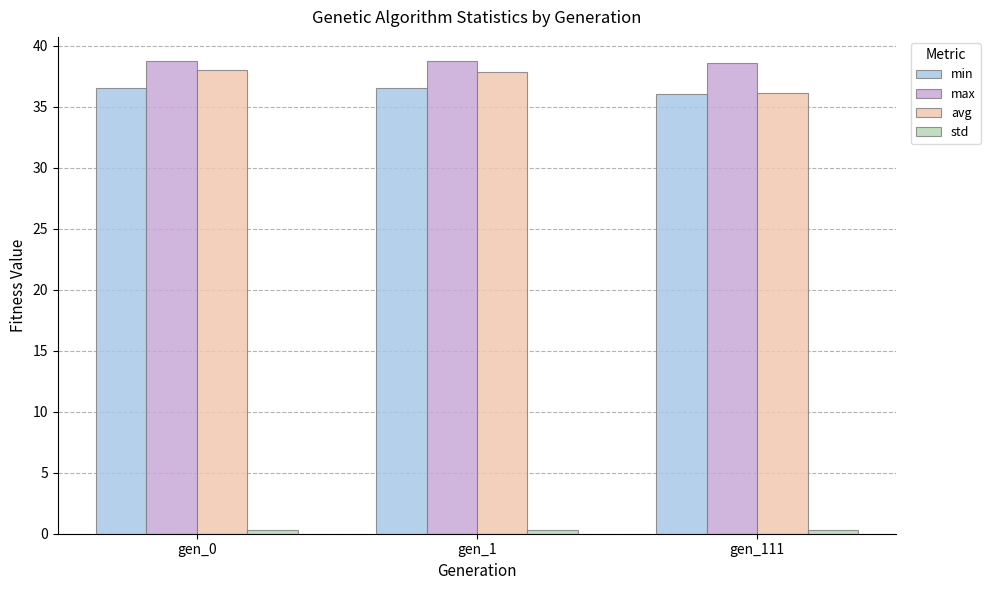

Is it true that max equals 50.5 at gen_111?

False